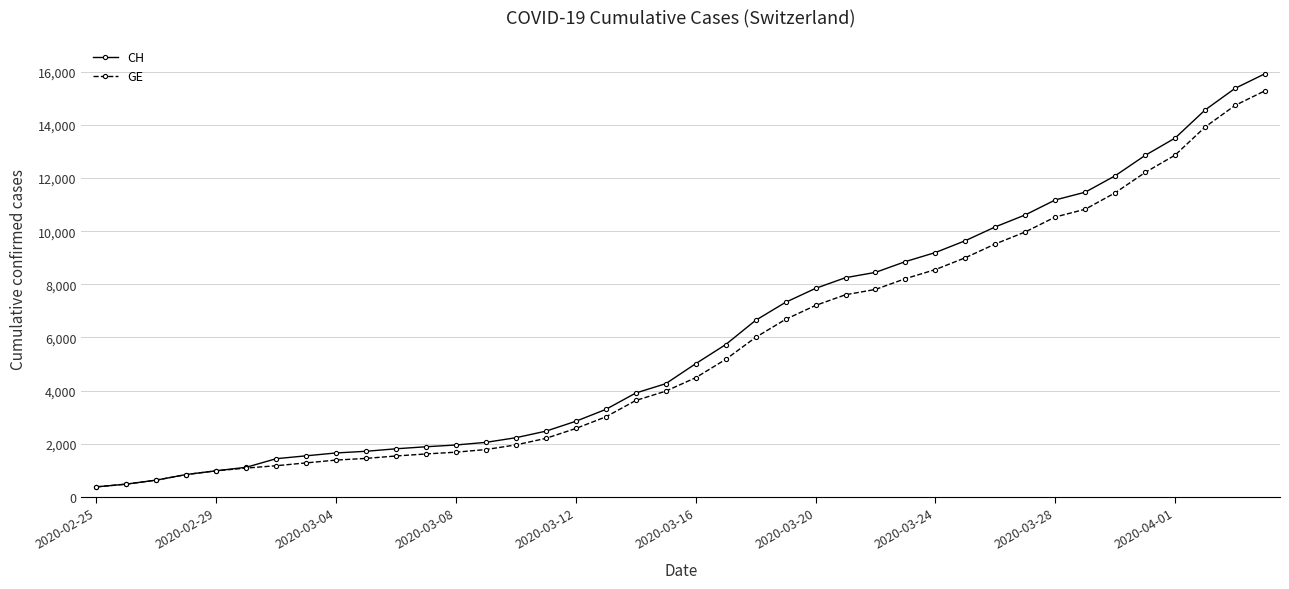

Which series has the largest range (max minus min)?

CH